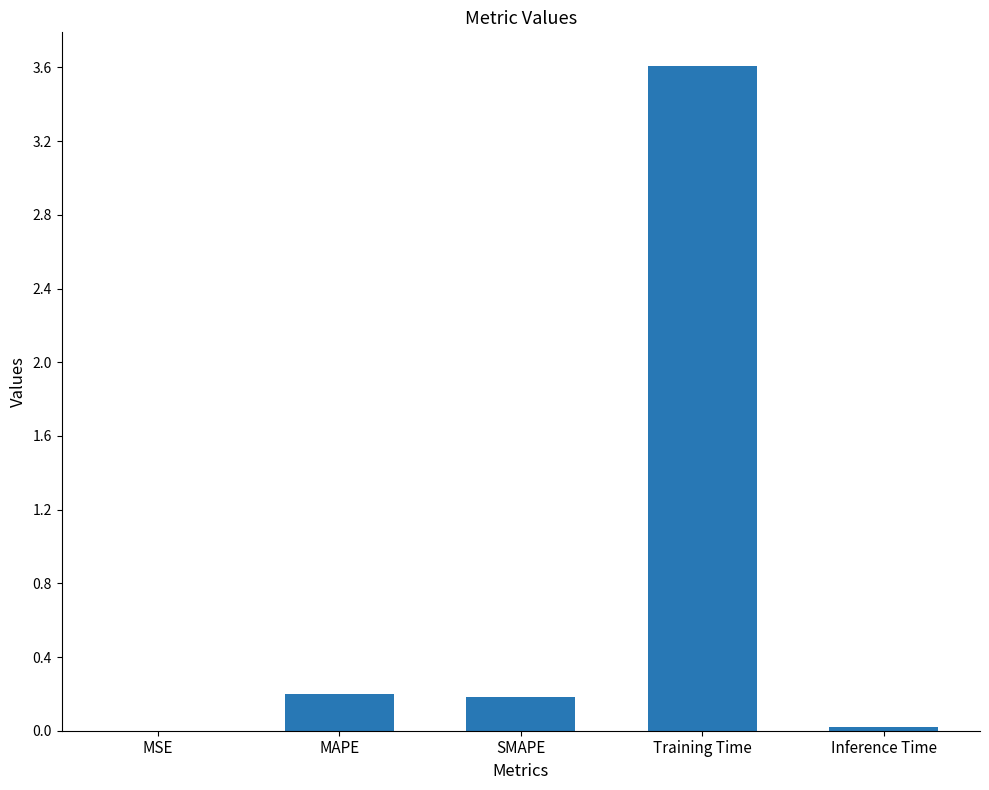

What is the greatest value displayed?

3.6